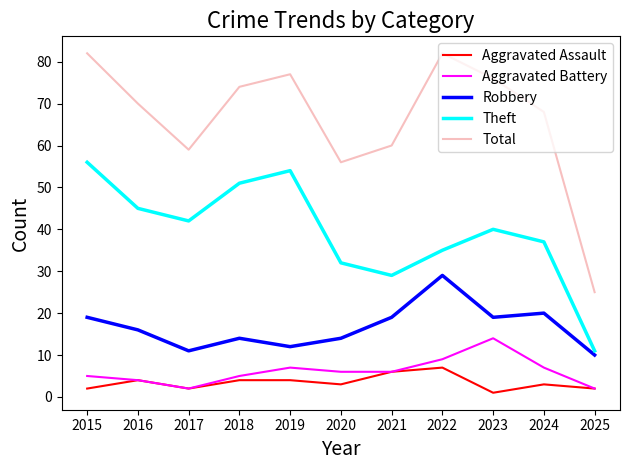

At which category does the chart reach its minimum across all series?

2023